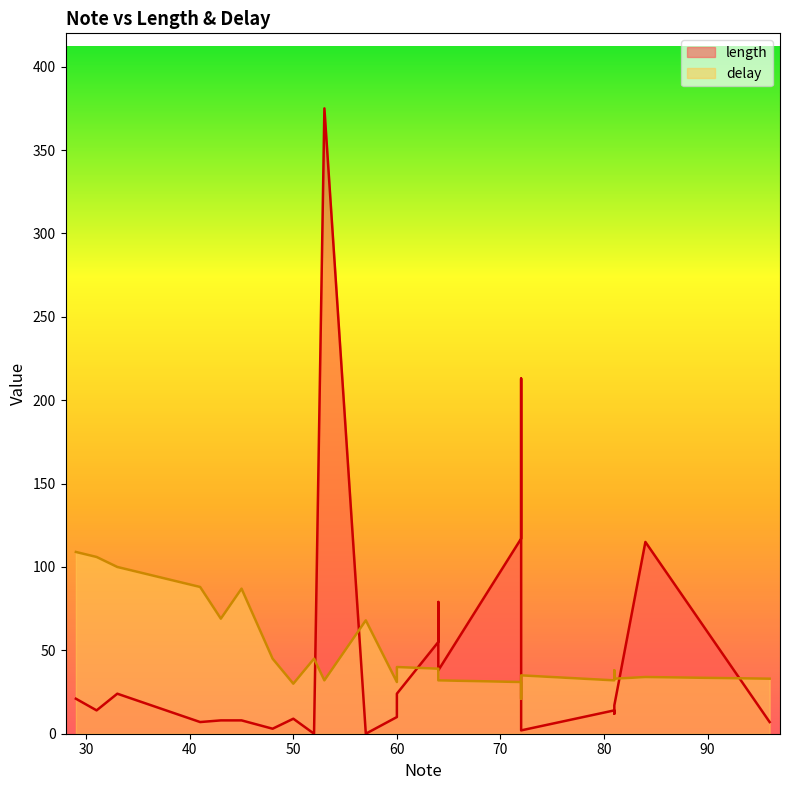

The value of delay at 48 is 45. True or false?

True